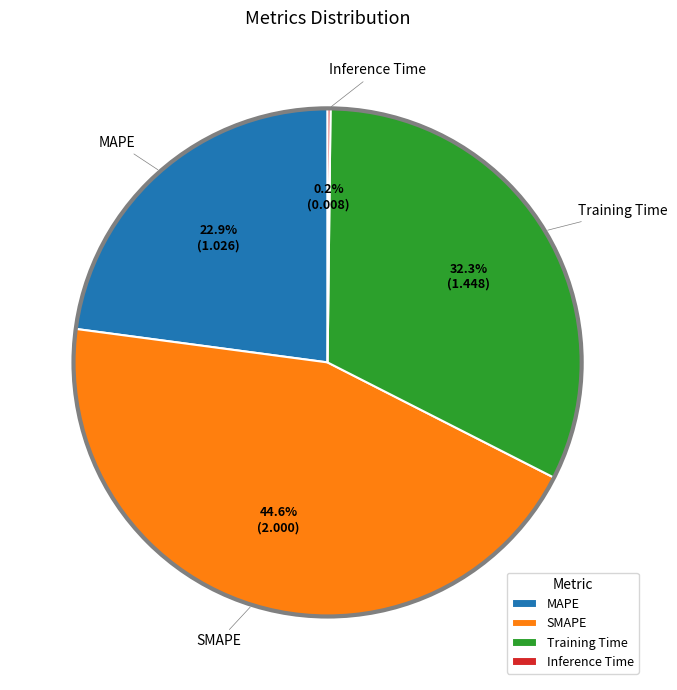

What portion of the pie excludes Training Time?

67.7%